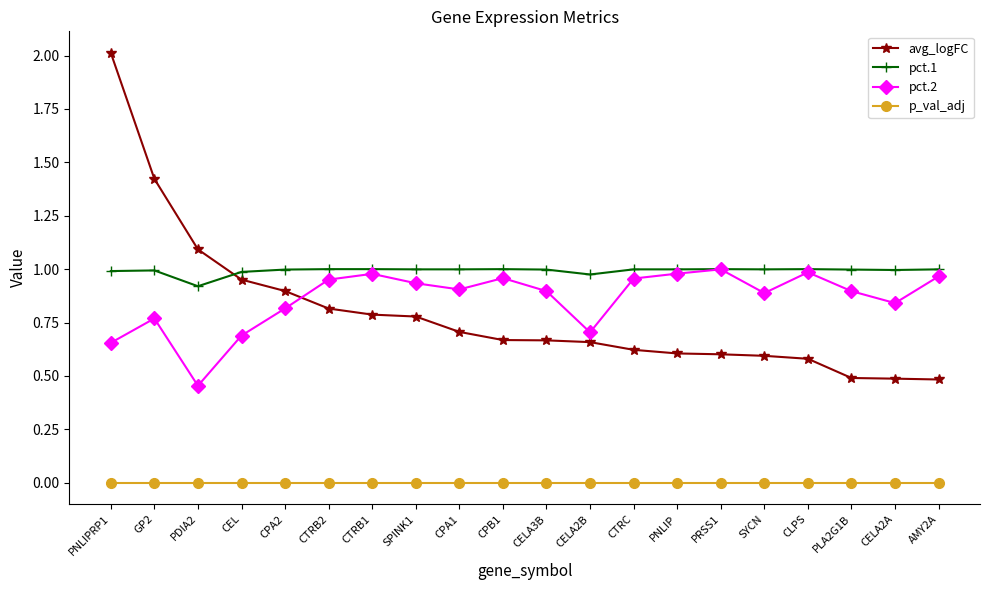

What is the total value across all series at CEL?

2.6